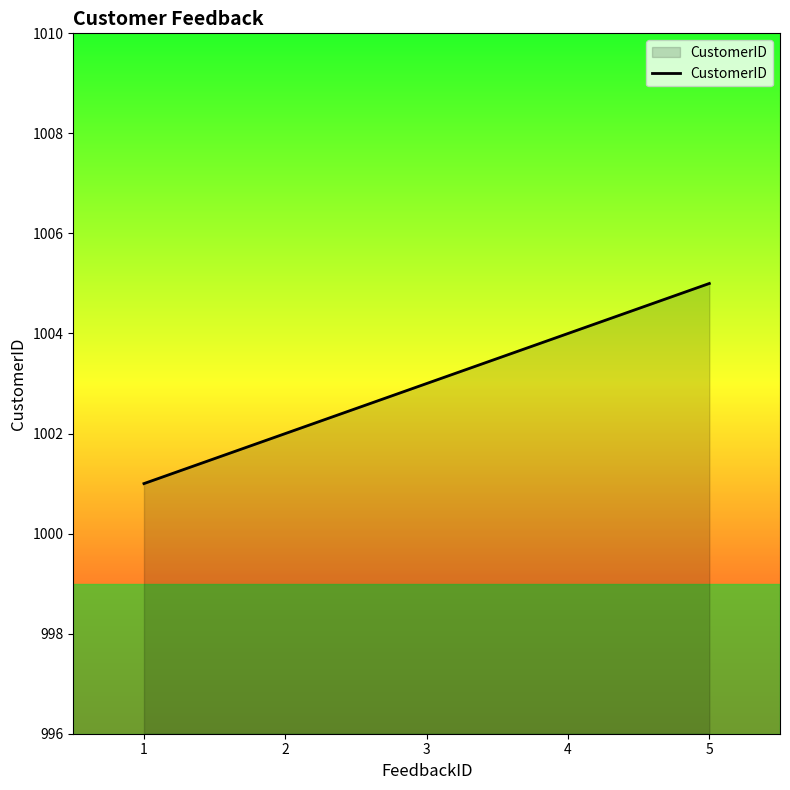

At which category does the chart reach its peak across all series?

5